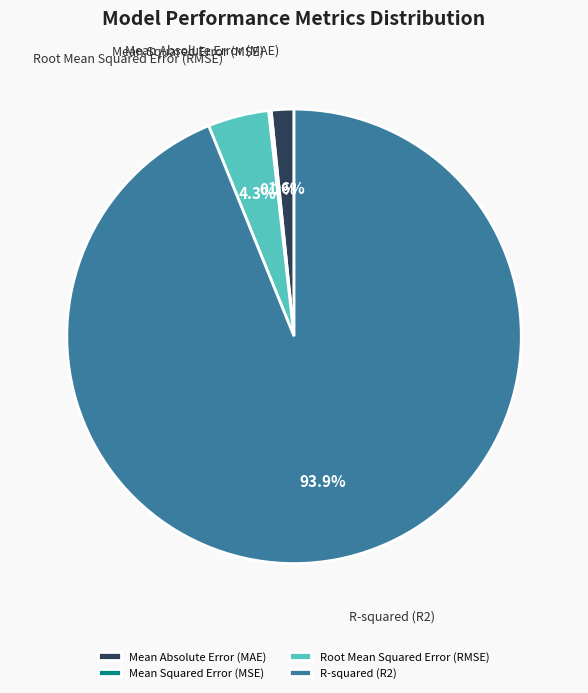

Which slice represents more than half of the pie?

R-squared (R2)